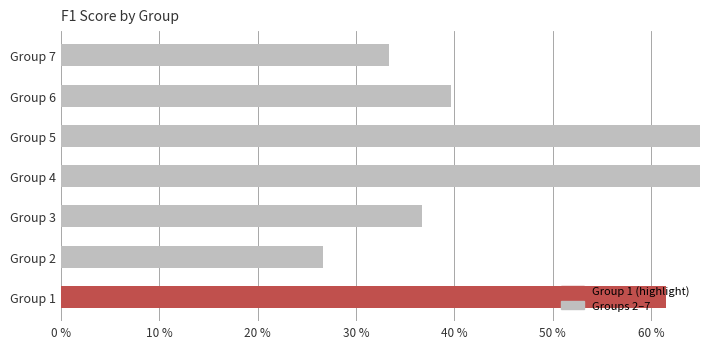

Between Group 3 and Group 4, which is larger?

Group 4